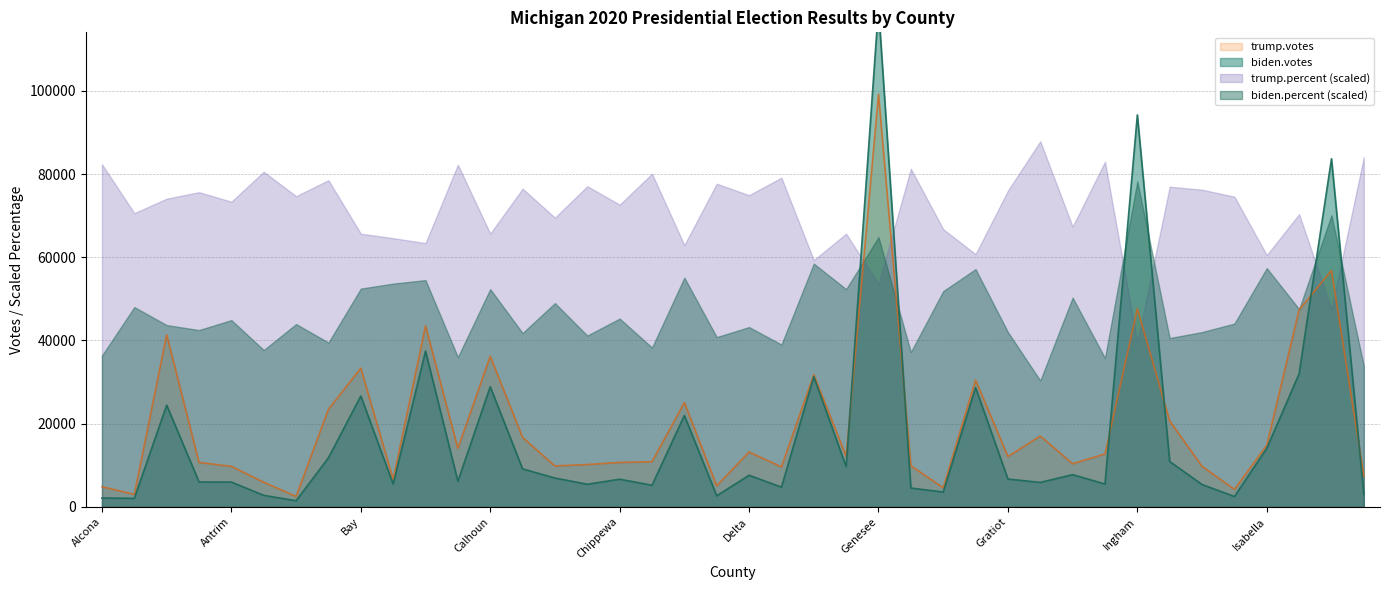

What is the value of the trump.votes point at the 31st from the left?

10378